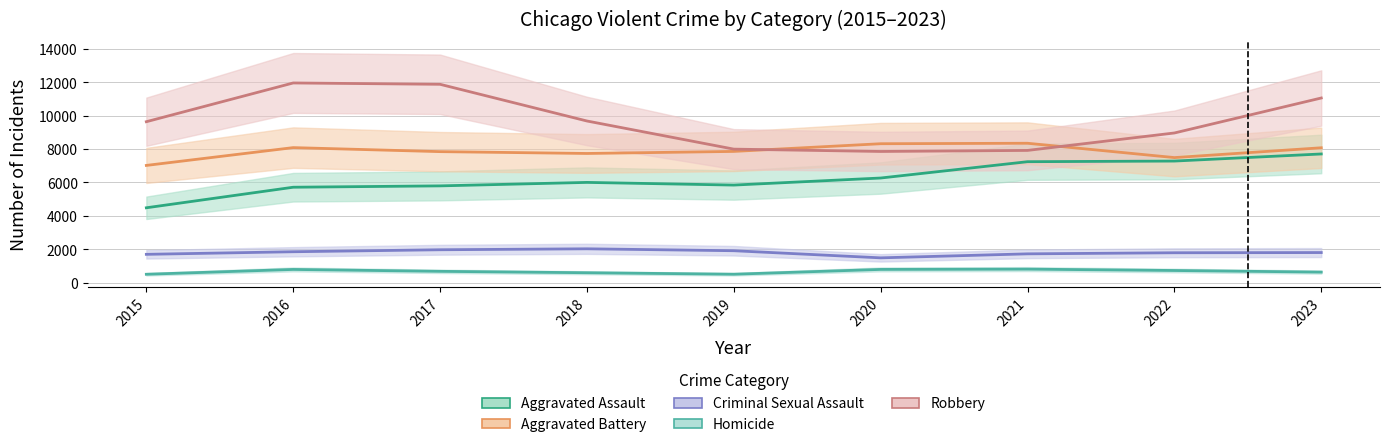

At which label does Robbery first exceed 9638?

2016